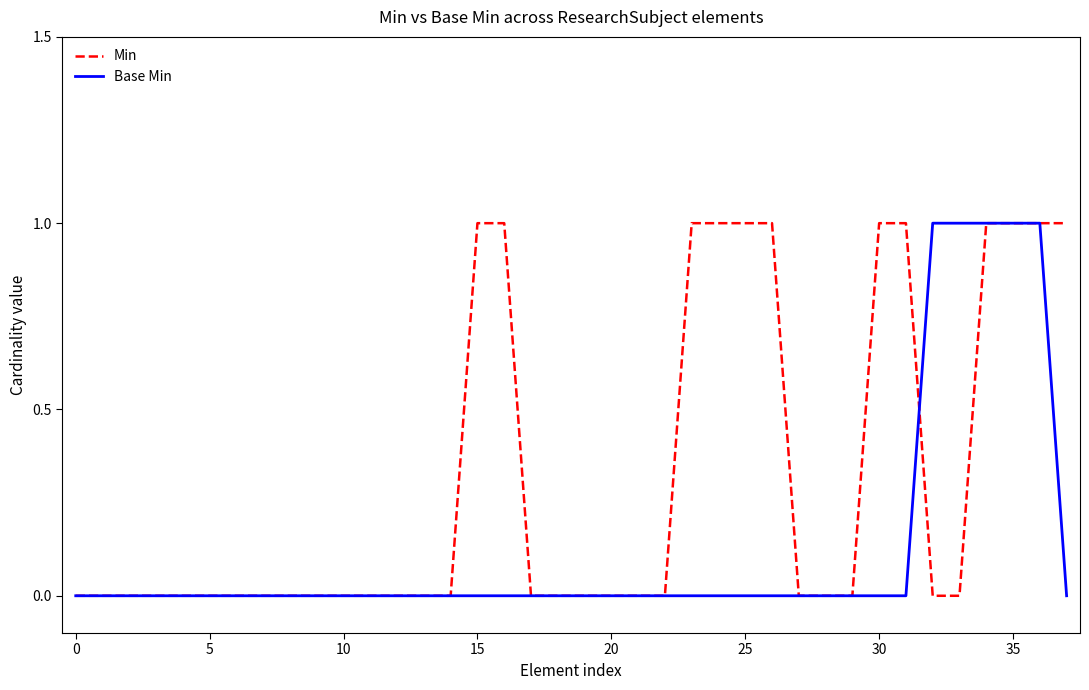

What are all the series names shown in the legend?

Min, Base Min